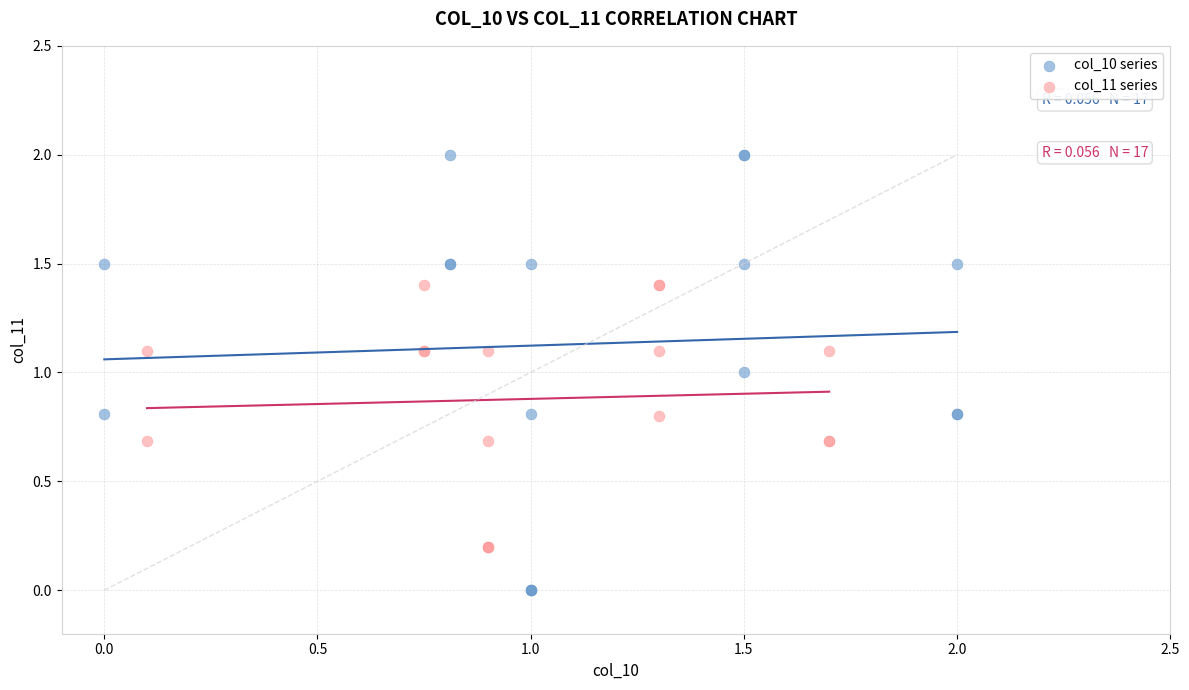

Which series has the largest Y range (max minus min)?

col_10 series